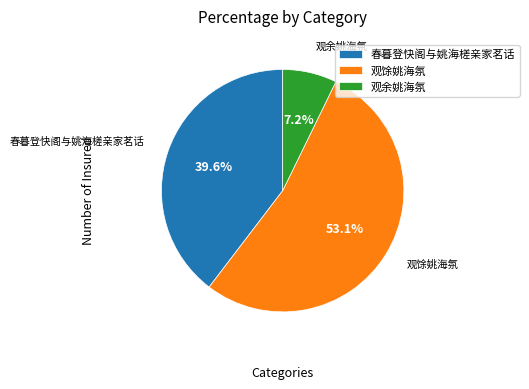

Which category has the smallest portion of the pie?

观余姚海氛